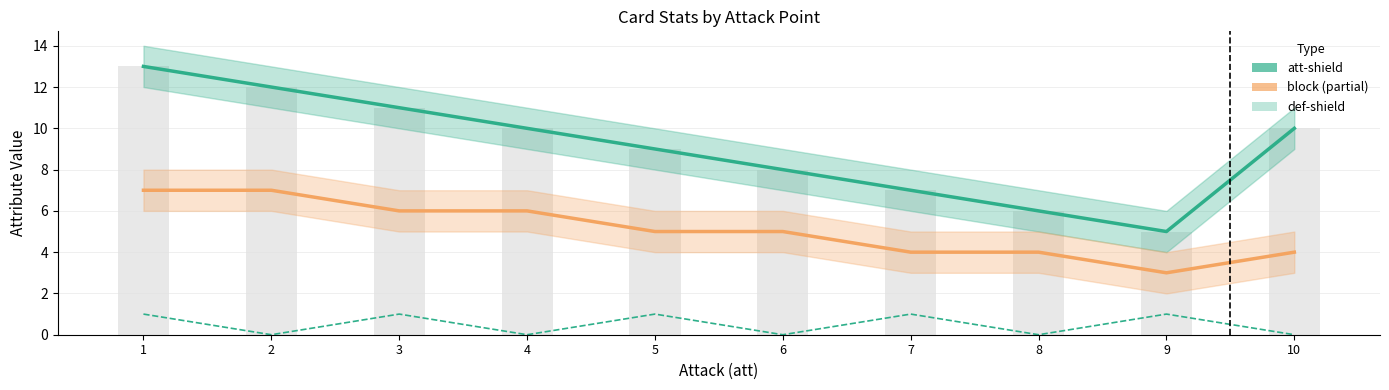

Rank the categories by block (Estimate based on partial data) value from lowest to highest.

9, 7, 8, 10, 5, 6, 3, 4, 1, 2